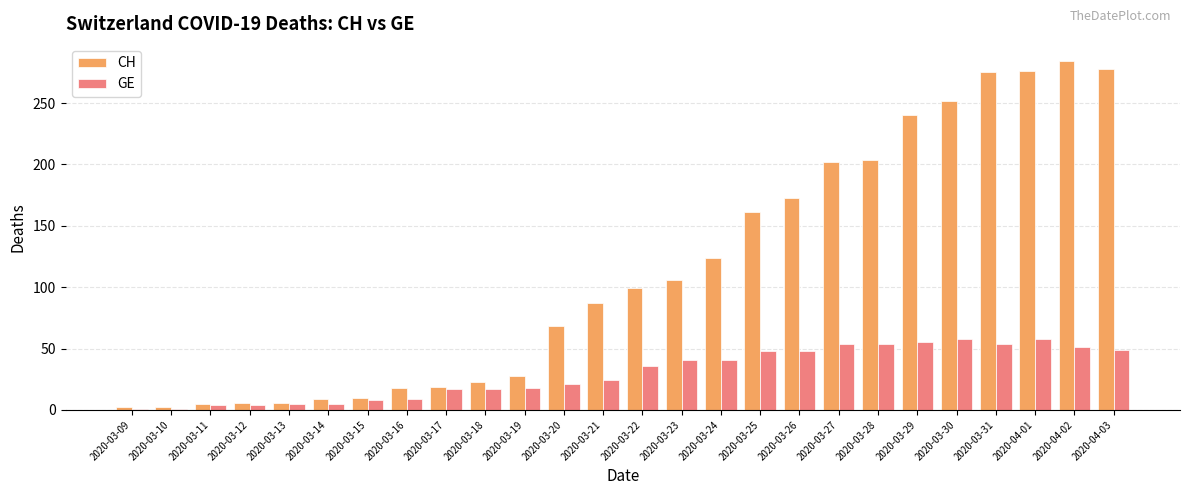

Which label corresponds to the largest value in the chart?

2020-04-02